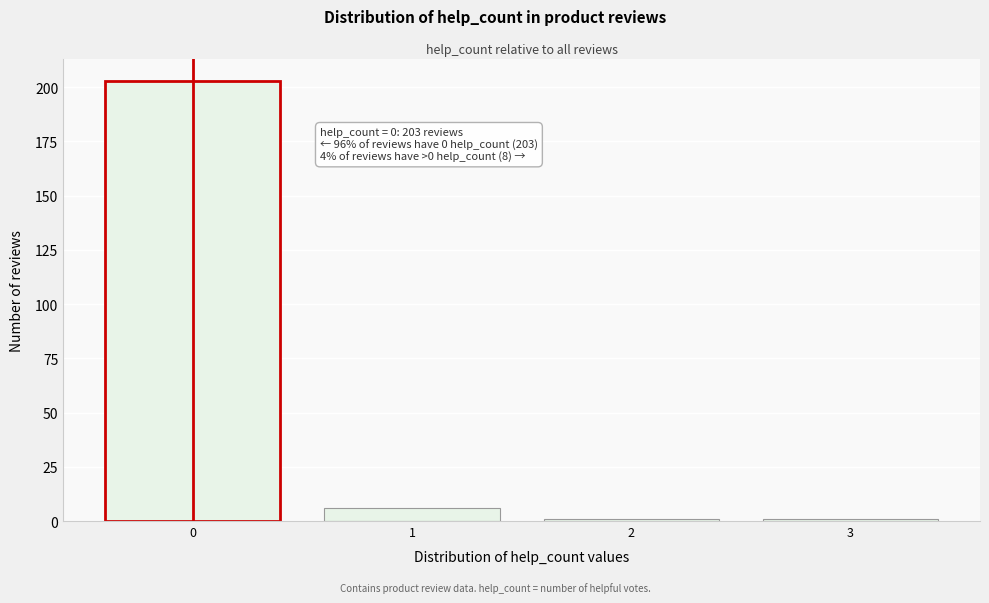

Reading left to right, transcribe all the data shown in this chart.

0=203	1=6	2=1	3=1